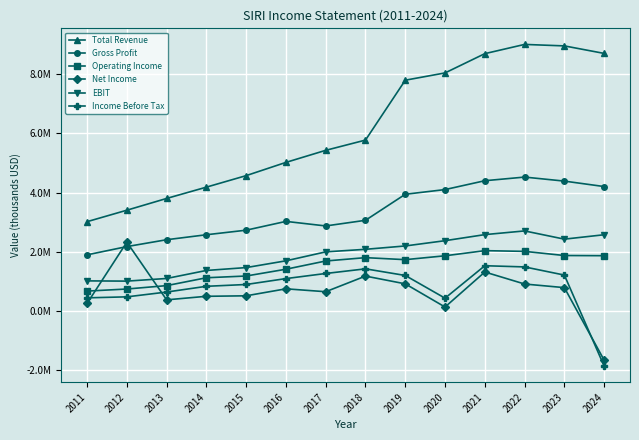

What are all the series names shown in the legend?

Total Revenue, Gross Profit, Operating Income, Net Income, EBIT, Income Before Tax